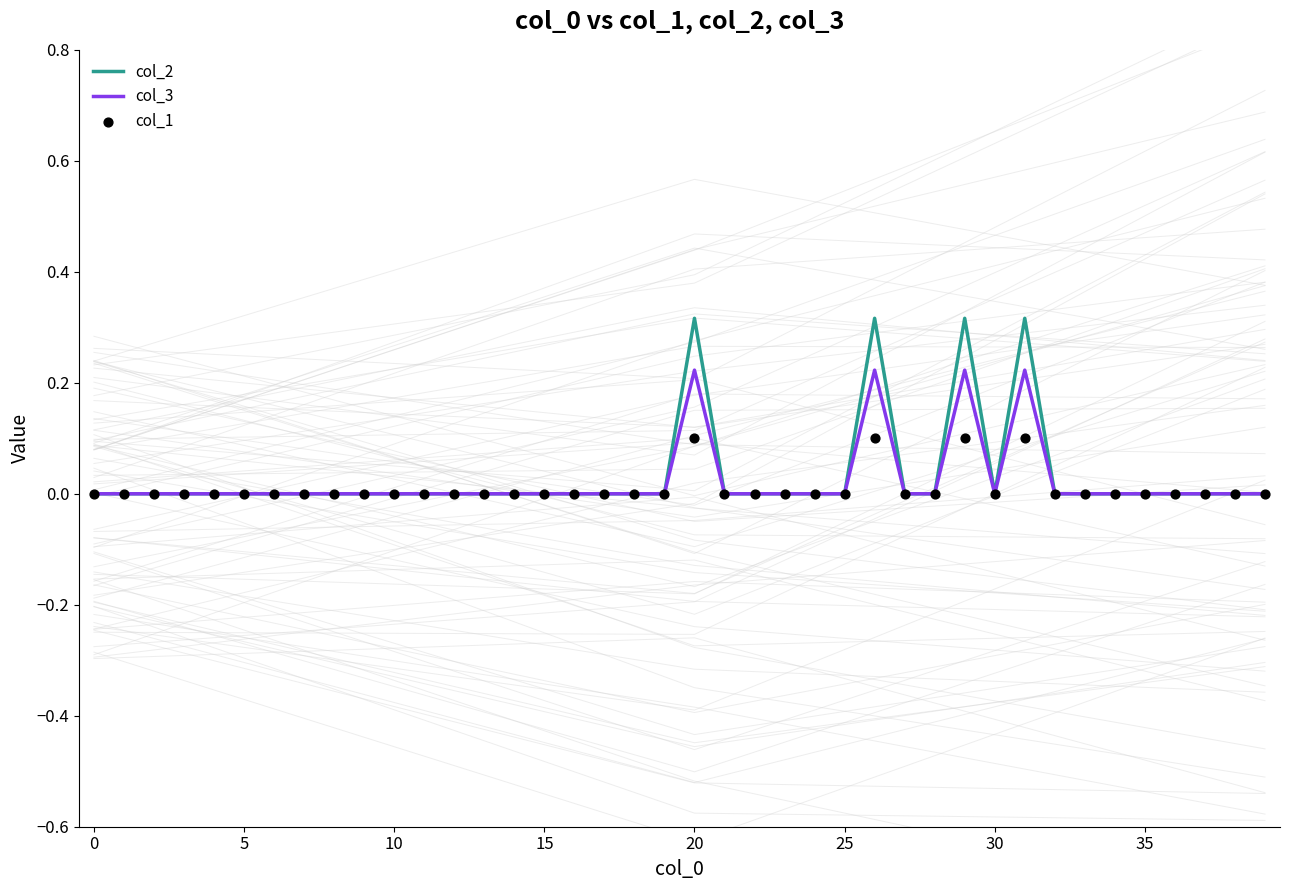

What are all the series names shown in the legend?

col_2, col_3, col_1